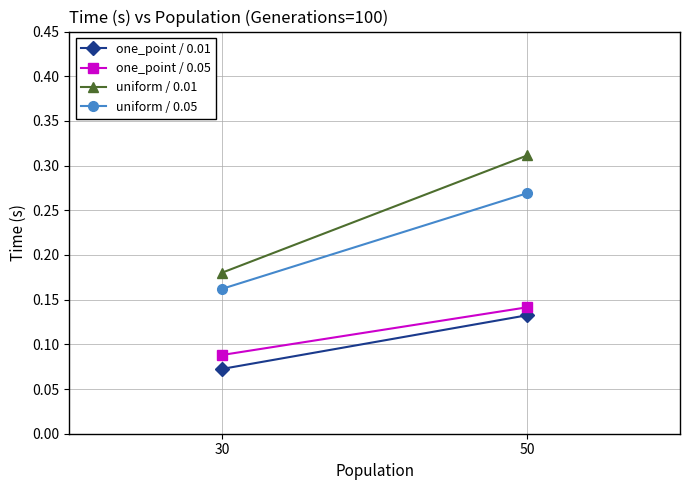

How many lines are shown in the chart?

4